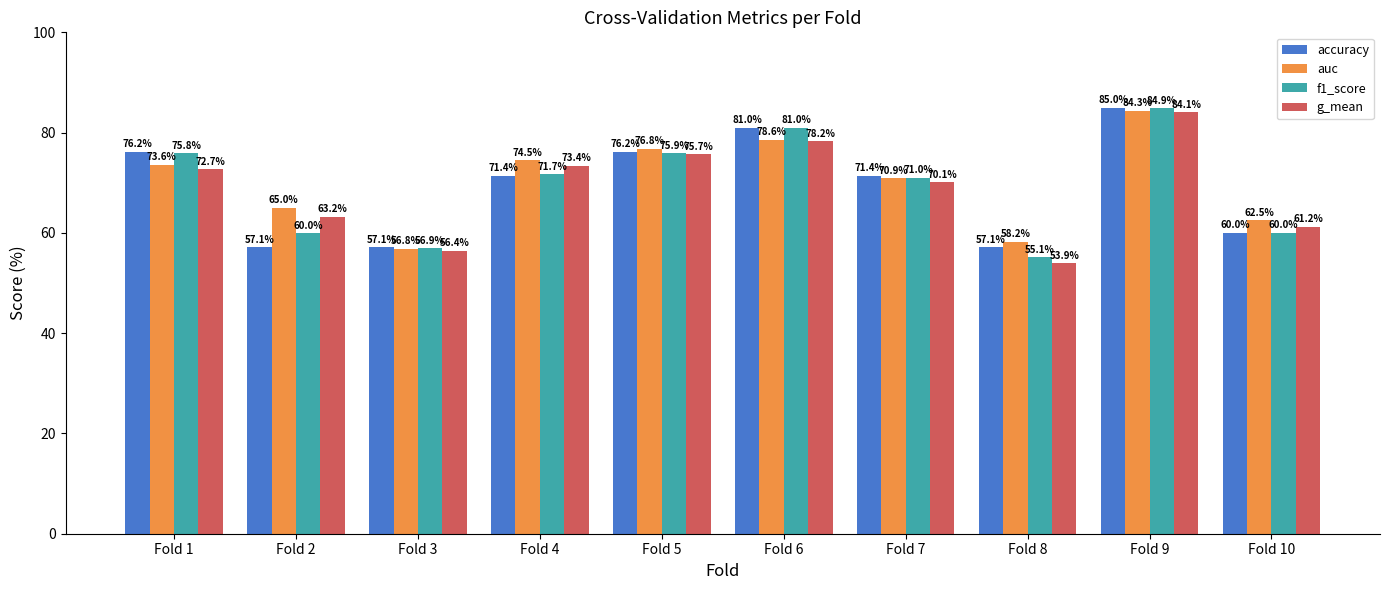

What are all the series names shown in the legend?

accuracy, auc, f1_score, g_mean